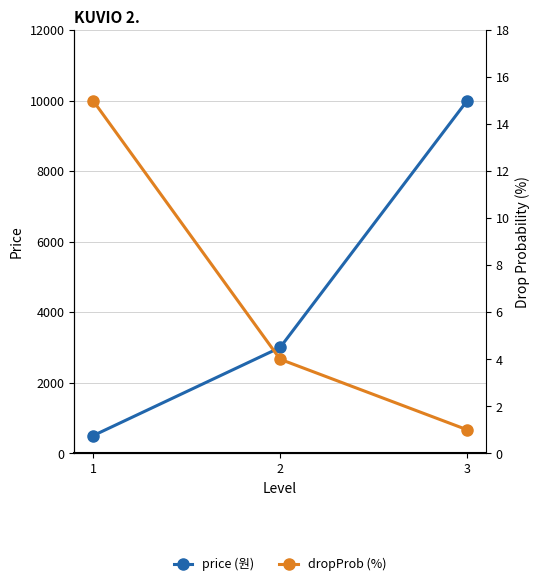

How many data points does each series have?

3